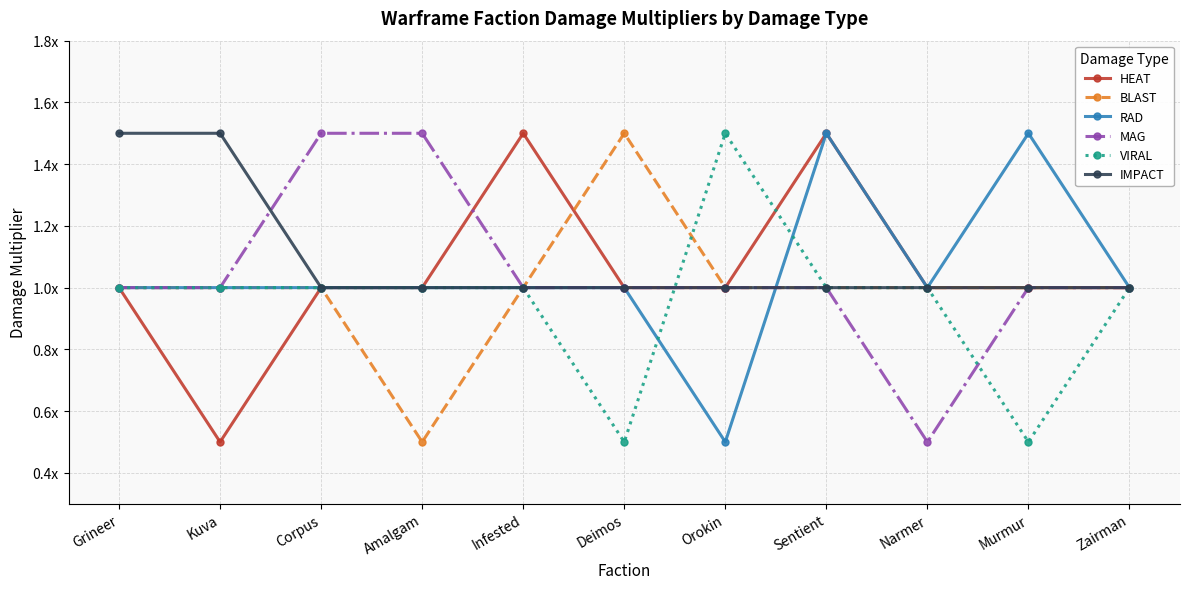

What are all the series names shown in the legend?

HEAT, BLAST, RAD, MAG, VIRAL, IMPACT